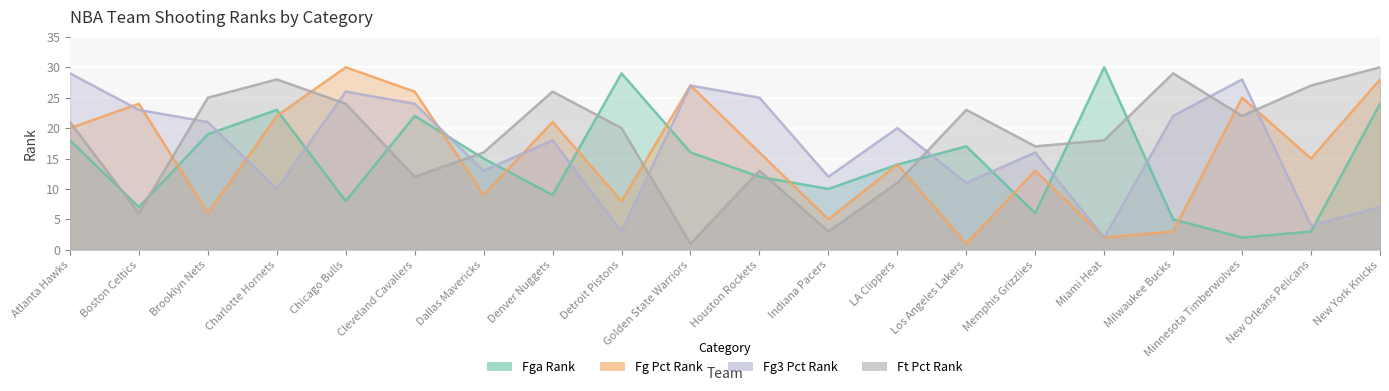

At which category does FGA_RANK reach its first local peak?

Charlotte Hornets